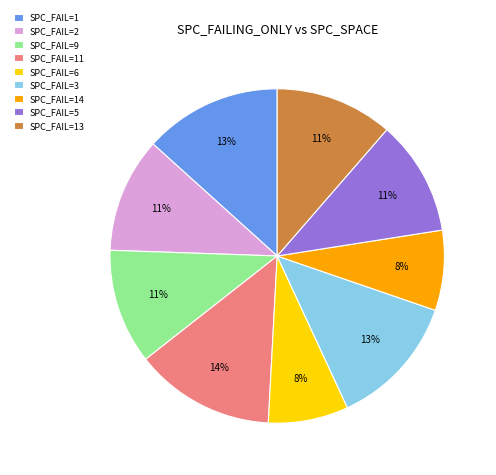

To the nearest percent, what is the average slice percentage?

11%